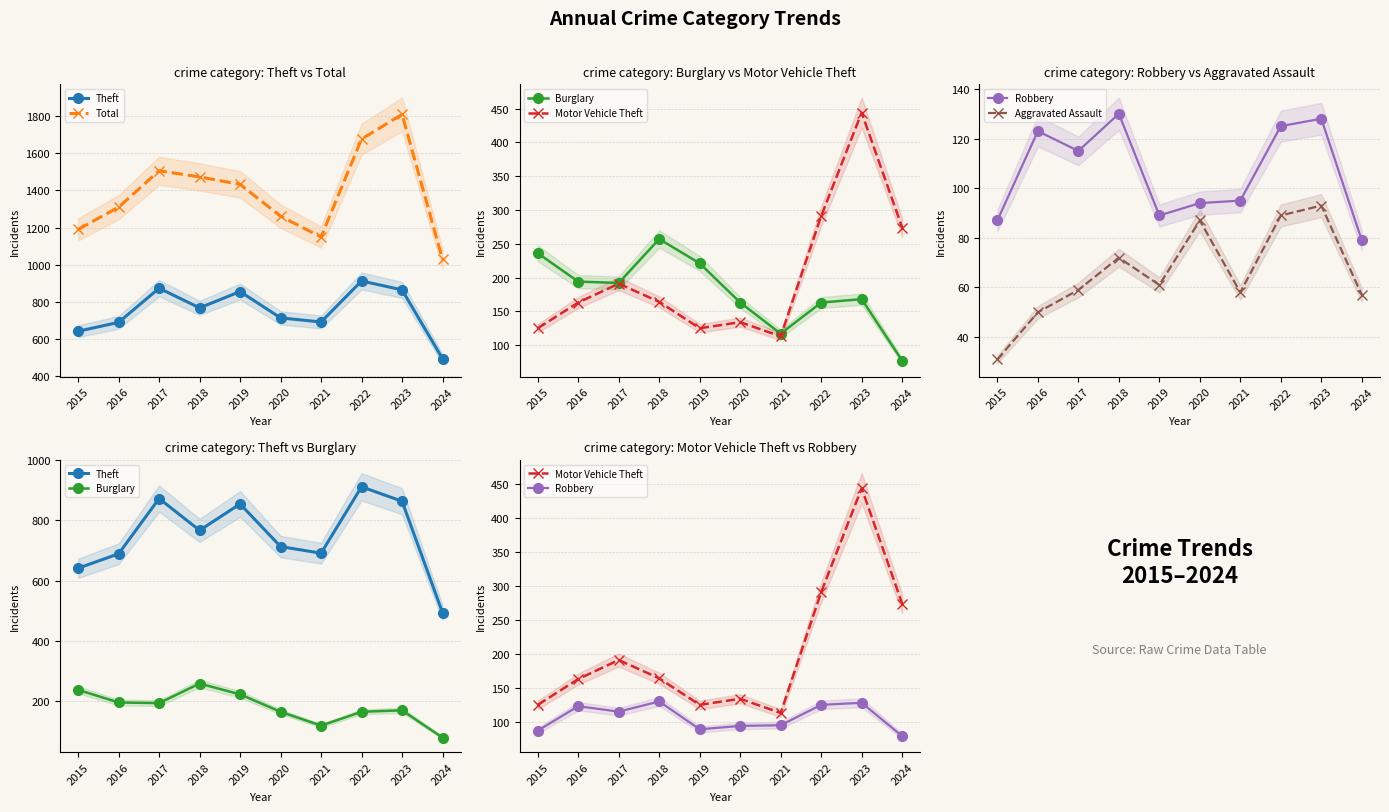

What is the average value of the Aggravated Assault series?

66